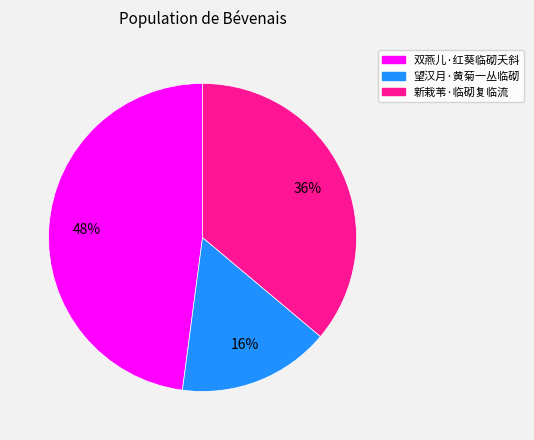

Do 望汉月·黄菊一丛临砌 and 双燕儿·红葵临砌夭斜 together represent more than half of the pie?

Yes